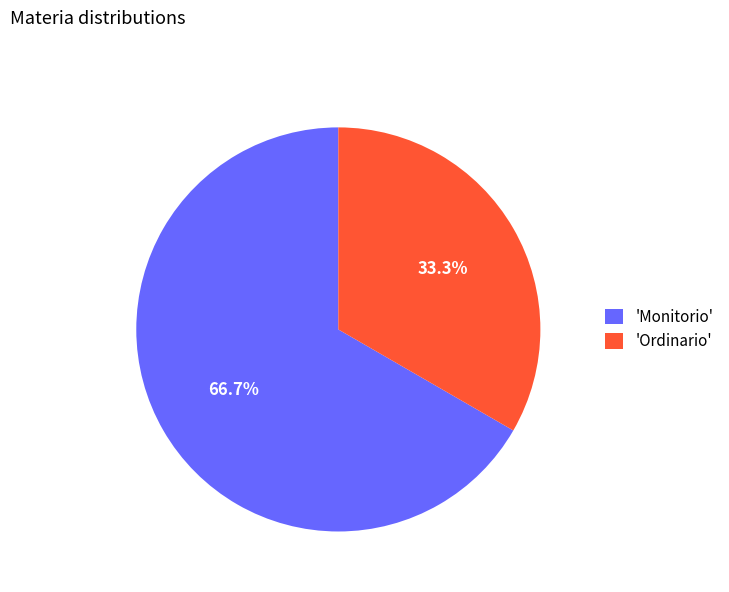

To the nearest percent, what is the average slice percentage?

50%